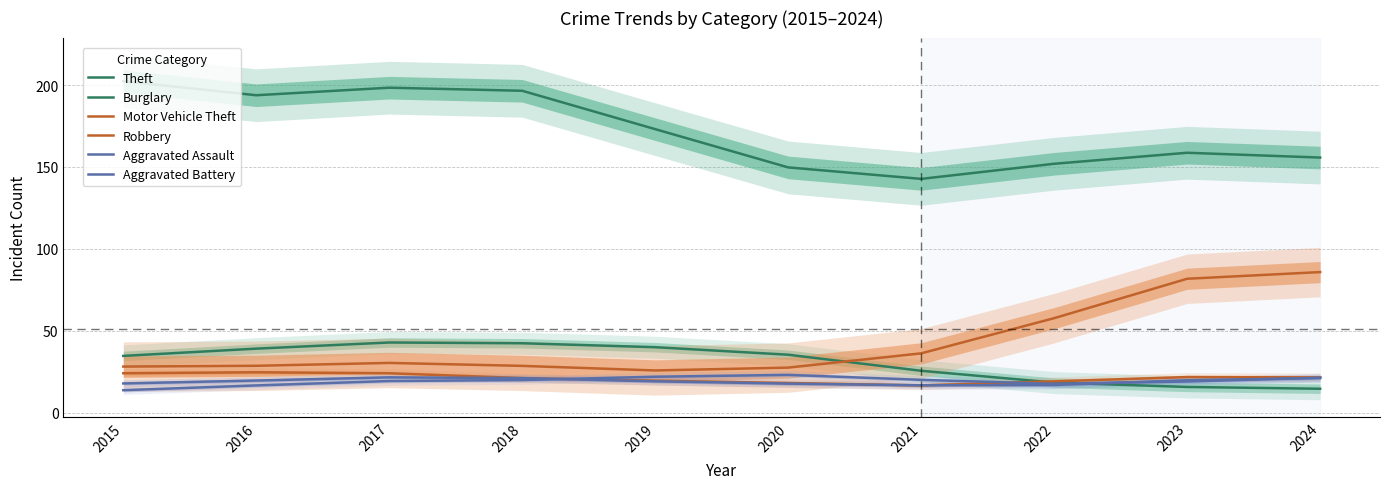

Which series has the largest range (max minus min)?

Motor Vehicle Theft